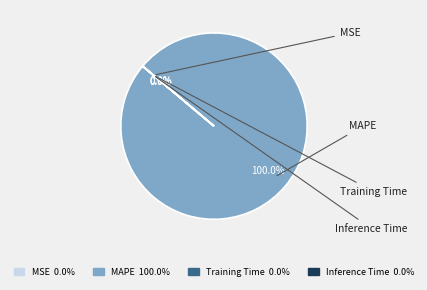

Is the sum of Inference Time and Training Time greater than half?

No